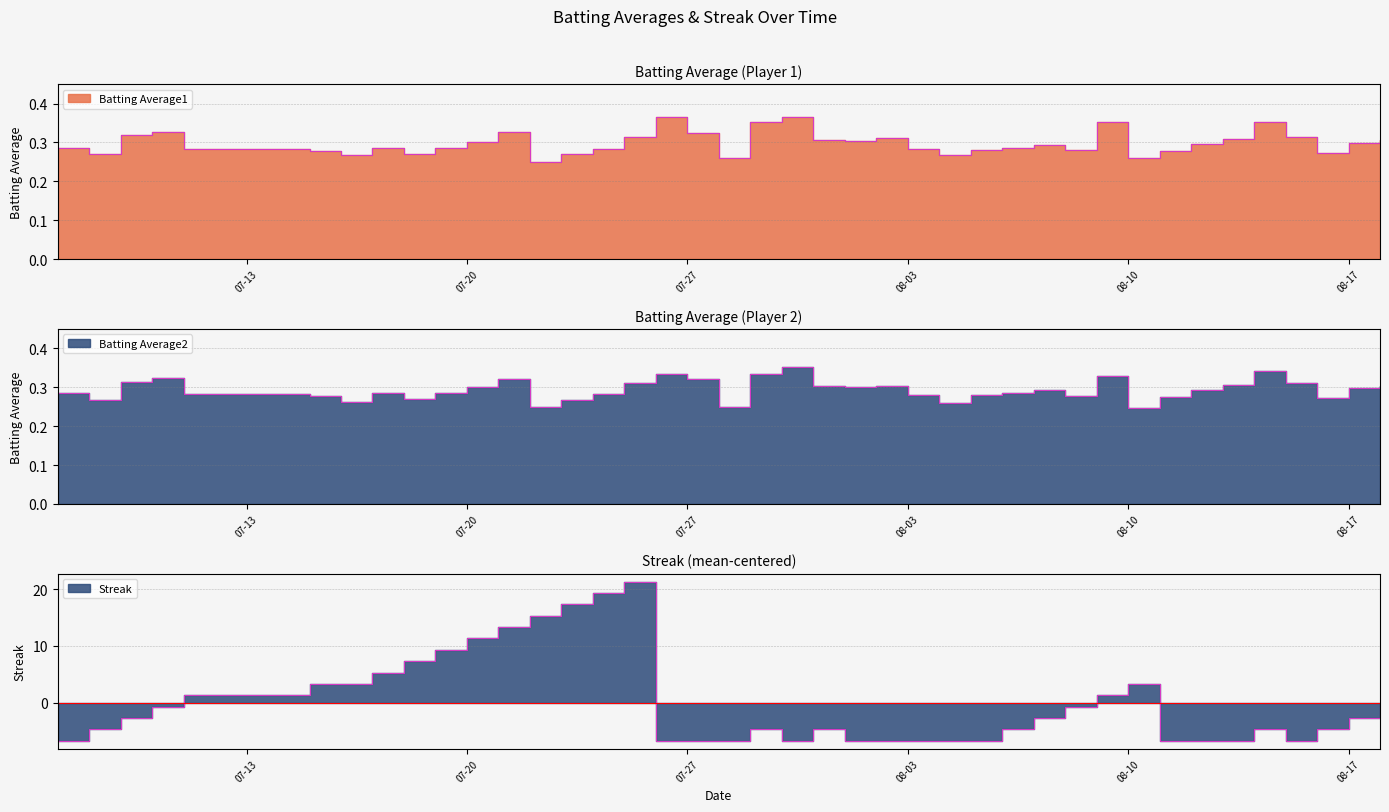

What is the label of the 25th point from the left?

08-03